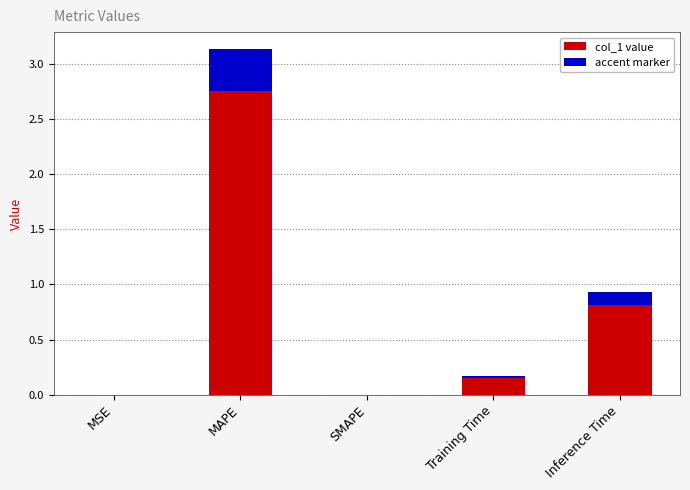

What is the label of the 1st bar from the right?

Inference Time